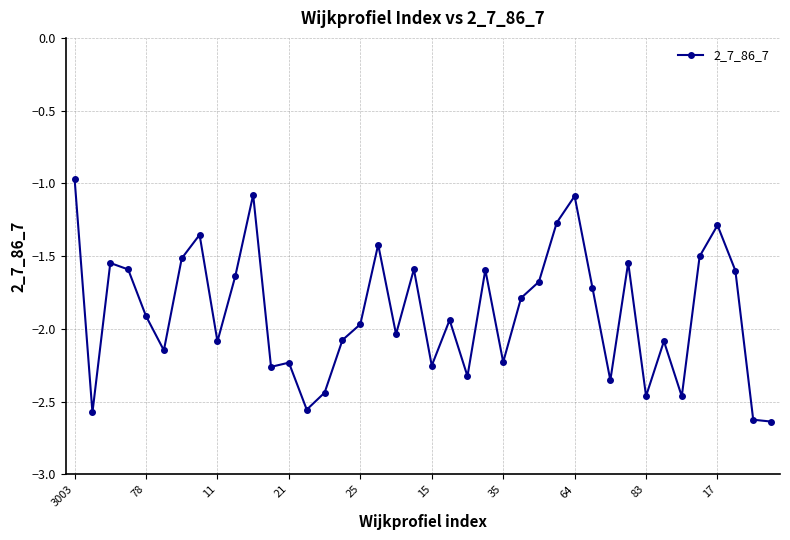

What is the value of the 26th point from the left?

-1.8